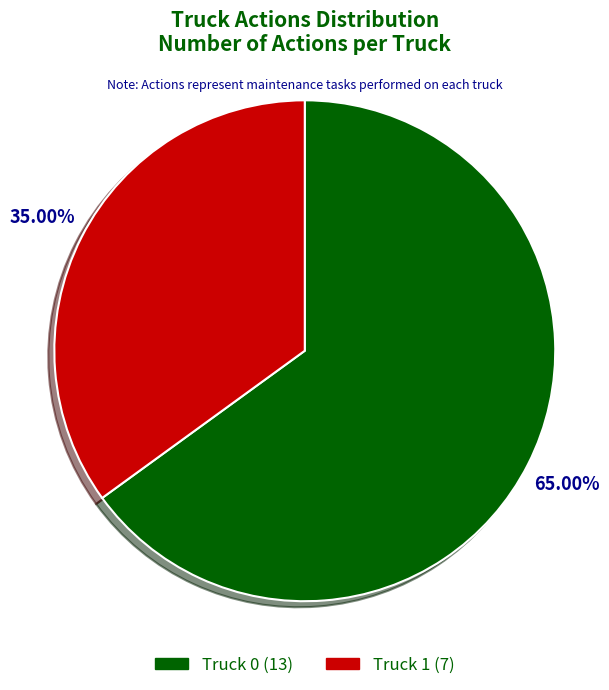

To the nearest percent, what portion does Truck 1 represent?

35%